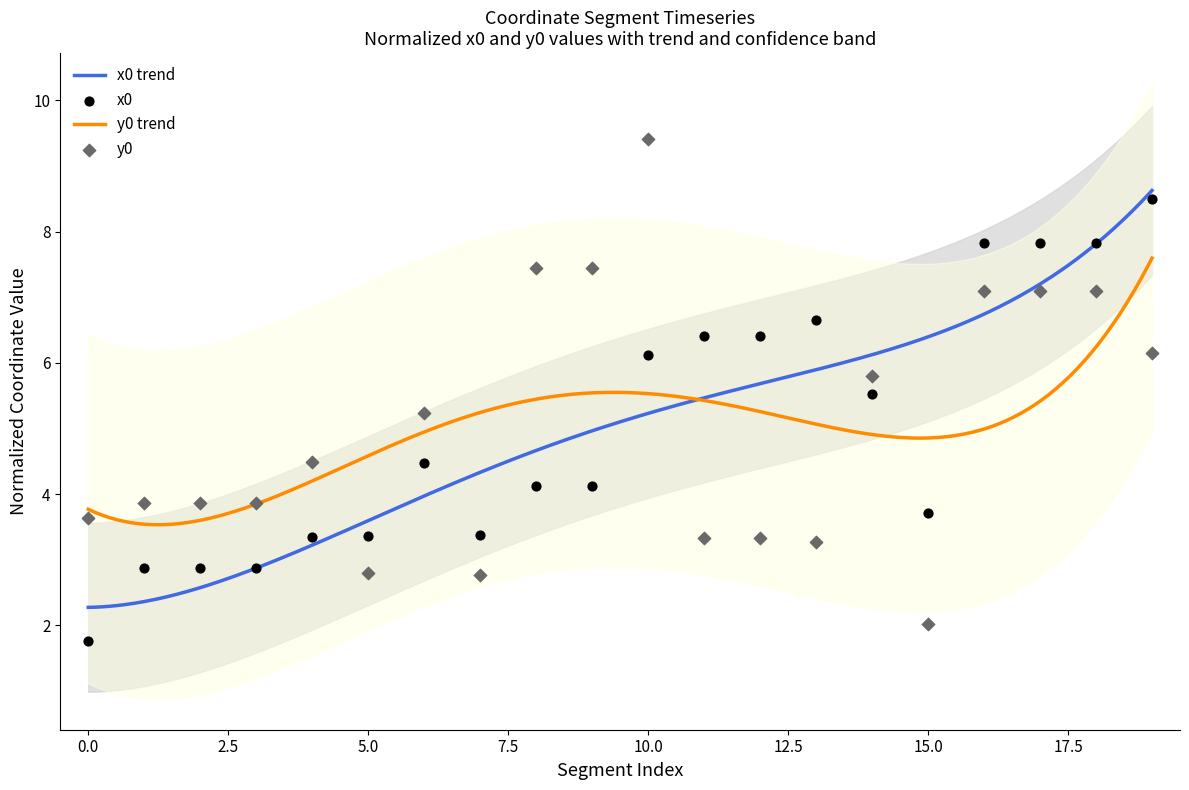

Which series contains the lowest Y value?

x0